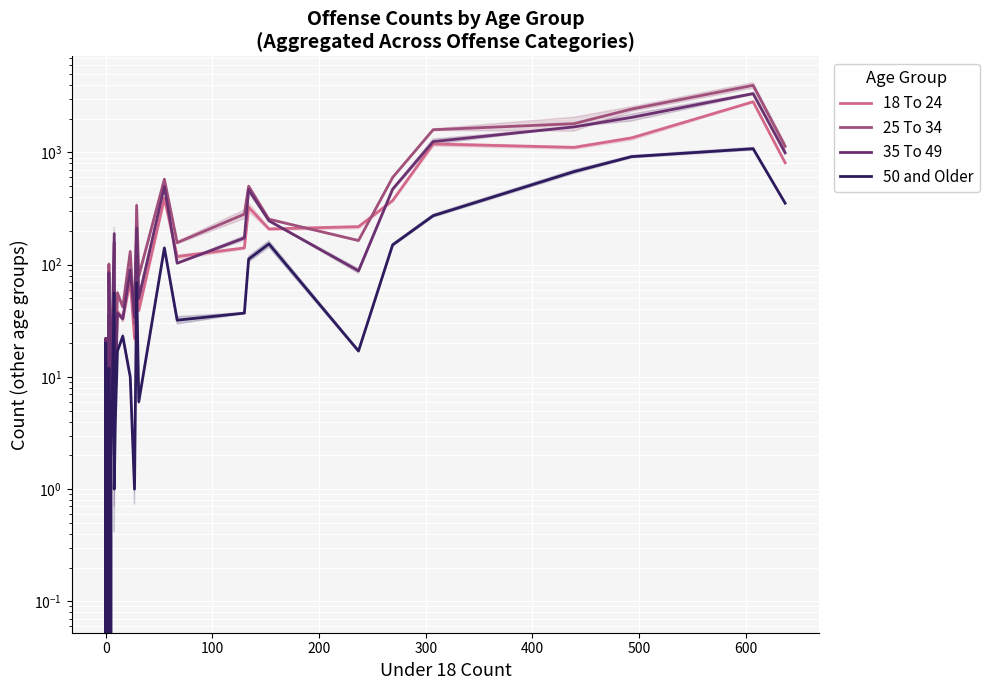

What is the label of the 30th point from the left?

29